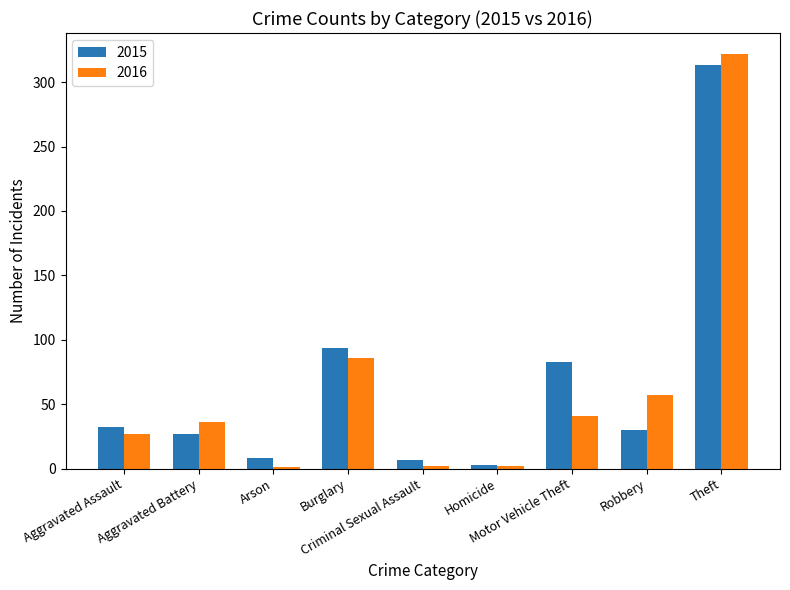

How many groups of bars are there?

9